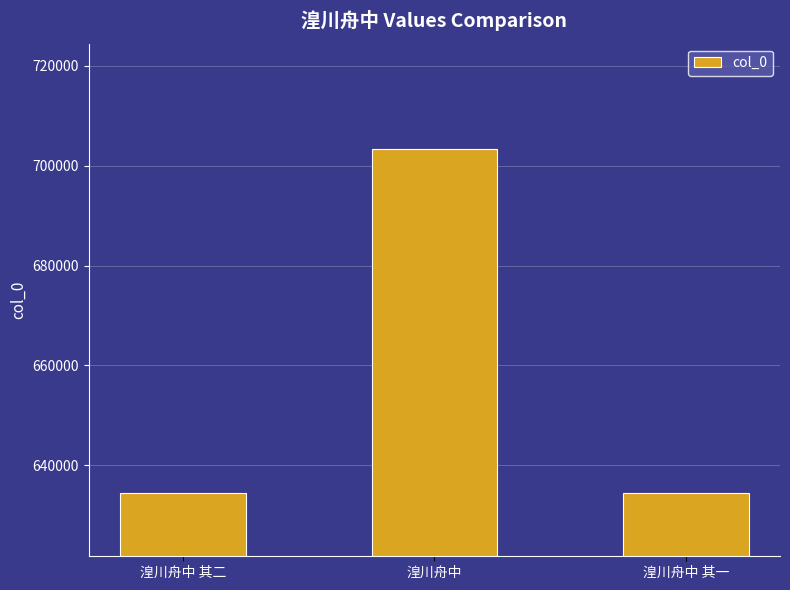

At which category does the chart reach its peak across all series?

湟川舟中